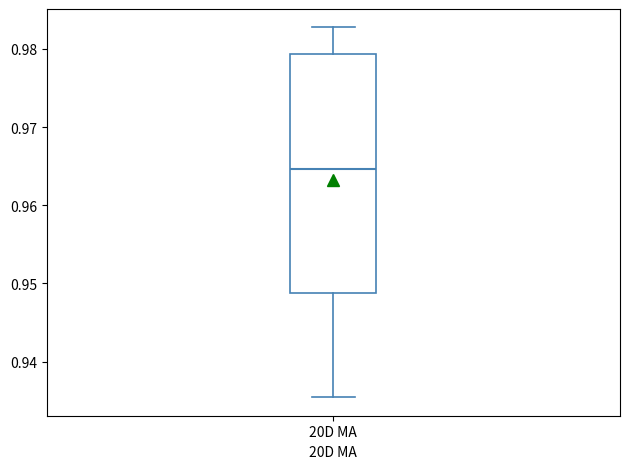

Read this box plot against the y-axis: the position of the median line, the range covered by the box, and the ends of both whiskers. The values are not printed on the chart, so give them approximately, as read against the axis.

median 0.965, box 0.949 to 0.979, whiskers 0.935 to 0.983